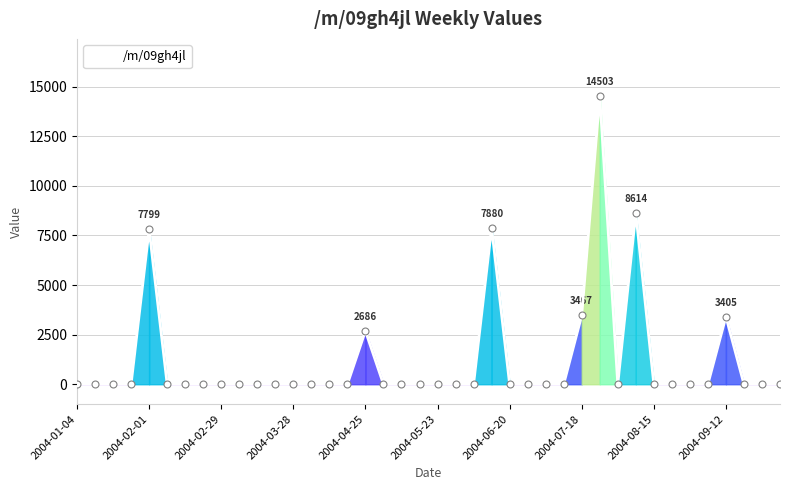

What is the sum of all values?

48354.7